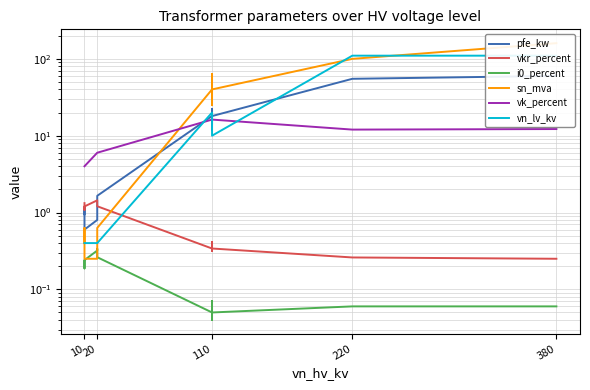

What is the average value of the pfe_kw series?

16.4